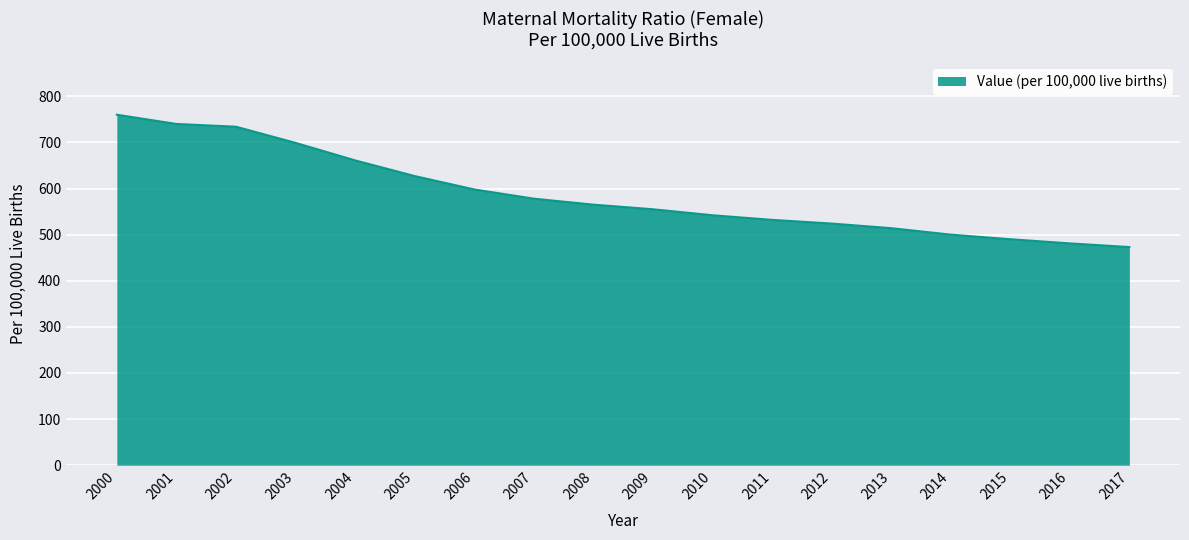

At which category does the chart reach its peak across all series?

2000